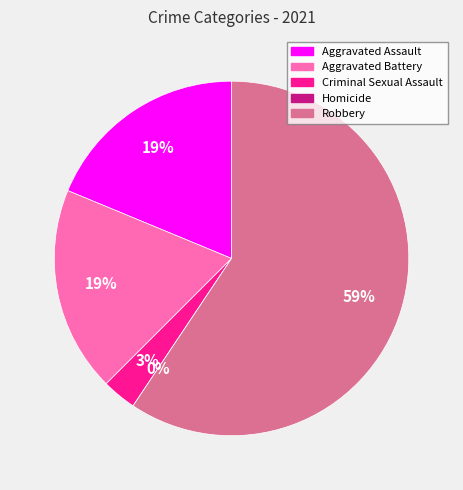

To the nearest percent, what percentage of the pie is Criminal Sexual Assault?

3%